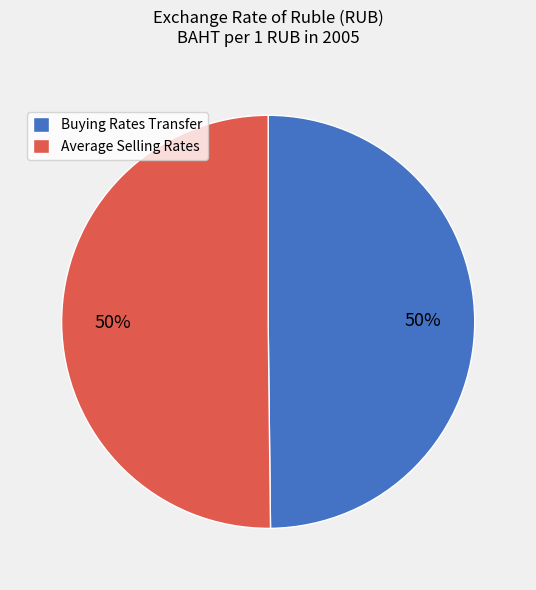

Count the number of slices in the pie.

2